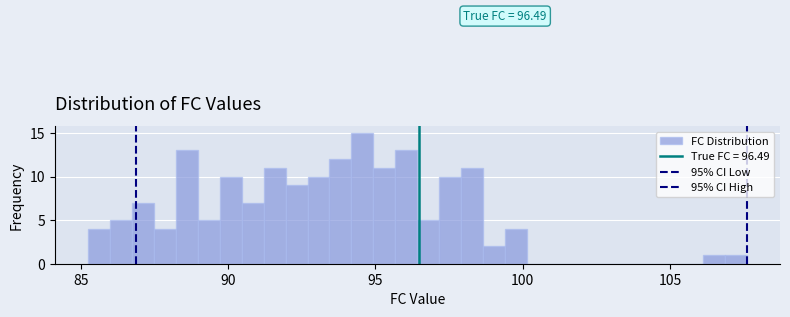

Read against the x-axis, roughly where is the centre of the tallest bar?

94.5